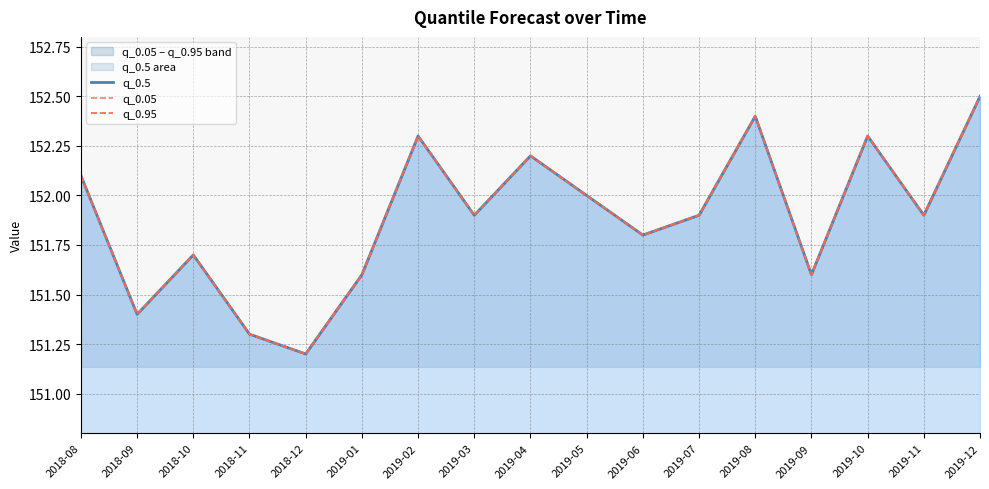

Reading left to right, transcribe all the data shown in this chart.

q_0.5: 2018-08=152.1	2018-09=151.4	2018-10=151.7	2018-11=151.3	2018-12=151.2	2019-01=151.6	2019-02=152.3	2019-03=151.9	2019-04=152.2	2019-05=152.0	2019-06=151.8	2019-07=151.9	2019-08=152.4	2019-09=151.6	2019-10=152.3	2019-11=151.9	2019-12=152.5
q_0.05: 2018-08=152.1	2018-09=151.4	2018-10=151.7	2018-11=151.3	2018-12=151.2	2019-01=151.6	2019-02=152.3	2019-03=151.9	2019-04=152.2	2019-05=152.0	2019-06=151.8	2019-07=151.9	2019-08=152.4	2019-09=151.6	2019-10=152.3	2019-11=151.9	2019-12=152.5
q_0.95: 2018-08=152.1	2018-09=151.4	2018-10=151.7	2018-11=151.3	2018-12=151.2	2019-01=151.6	2019-02=152.3	2019-03=151.9	2019-04=152.2	2019-05=152.0	2019-06=151.8	2019-07=151.9	2019-08=152.4	2019-09=151.6	2019-10=152.3	2019-11=151.9	2019-12=152.5